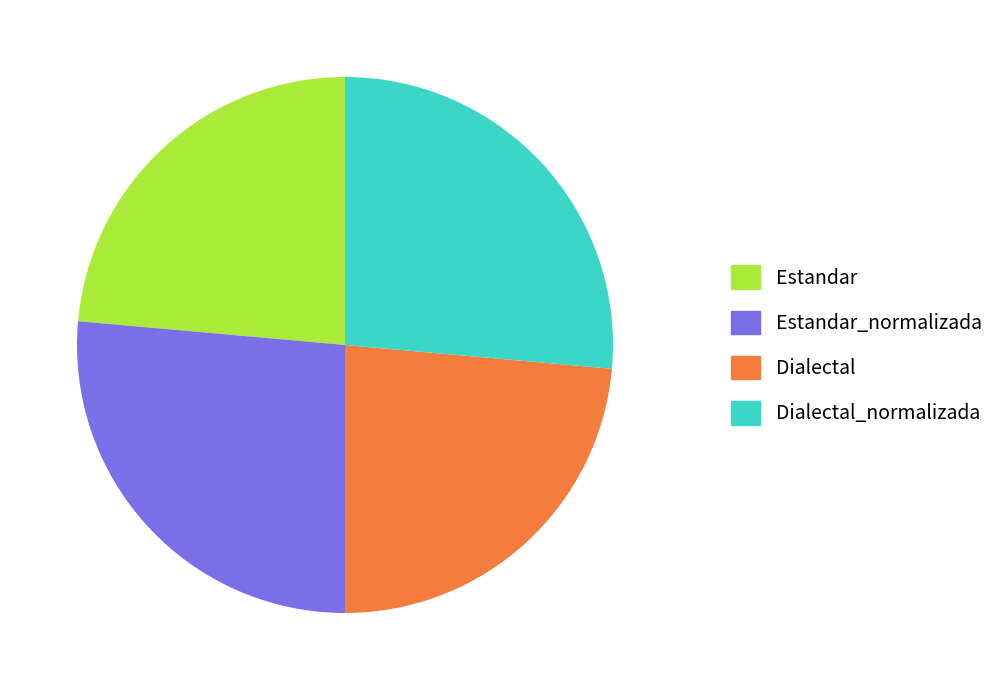

The Estandar slice represents 38% of the pie. True or false?

False